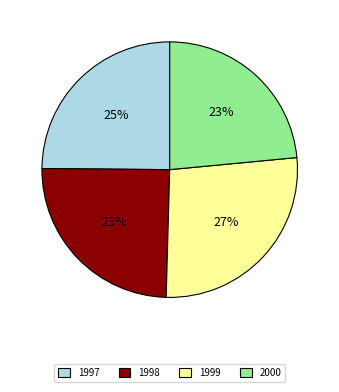

Is the sum of 1997 and 1999 greater than half?

Yes